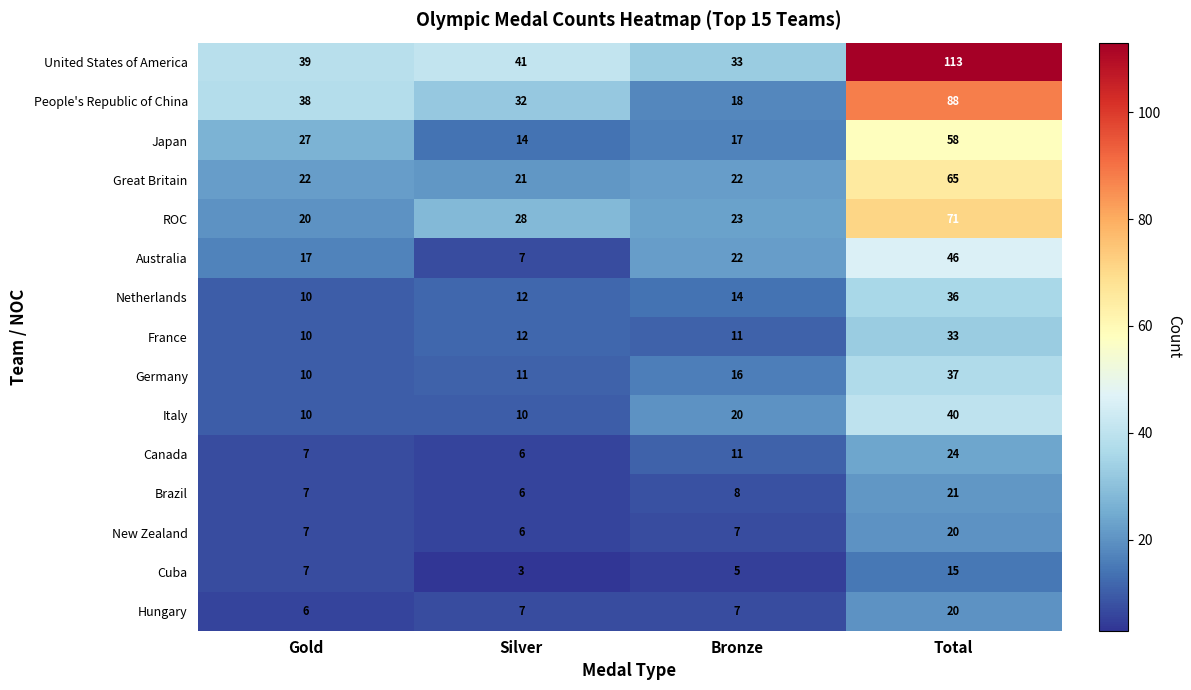

The Netherlands series shows 3 at Gold. True or false?

False